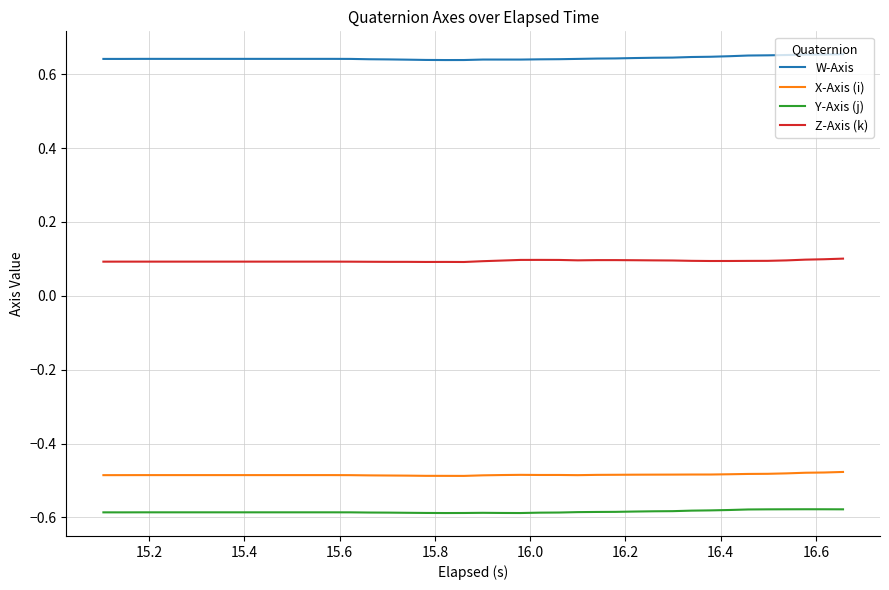

Which series has the largest total across all categories?

W-Axis